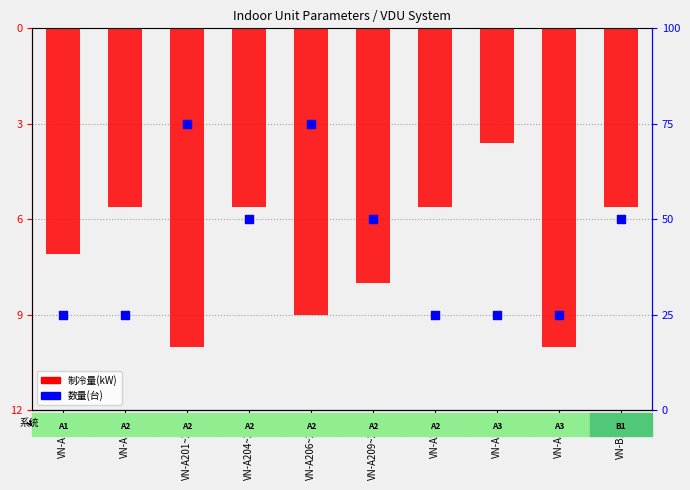

Which series has the widest spread of Y values?

制冷量(kW)